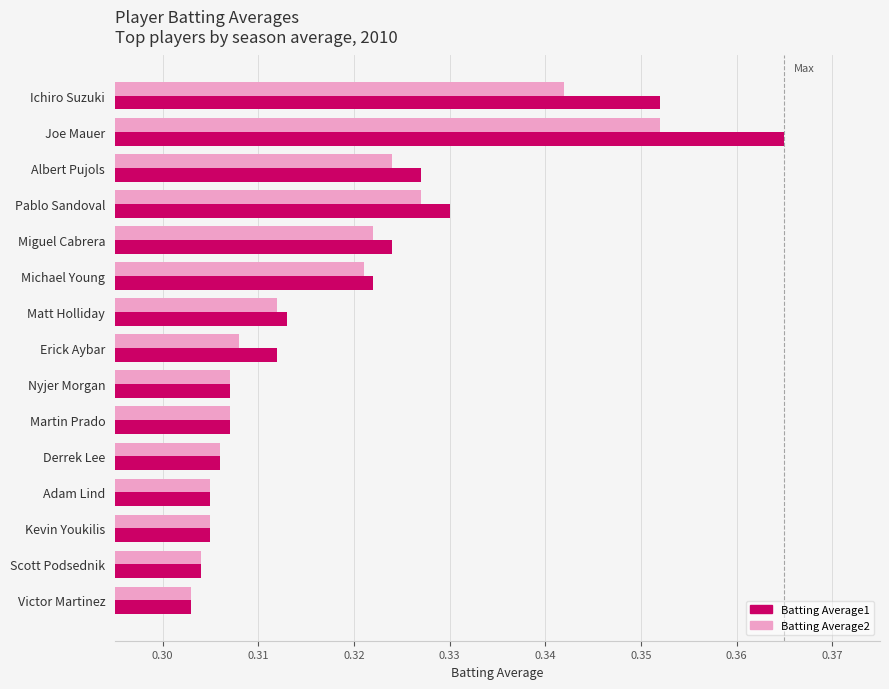

Rank the series at Joe Mauer from lowest to highest value.

Batting Average2, Batting Average1